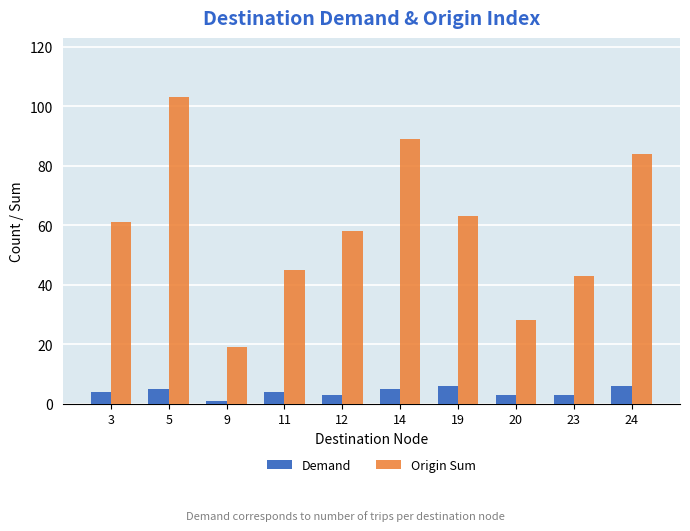

Count the number of categories in the chart.

10